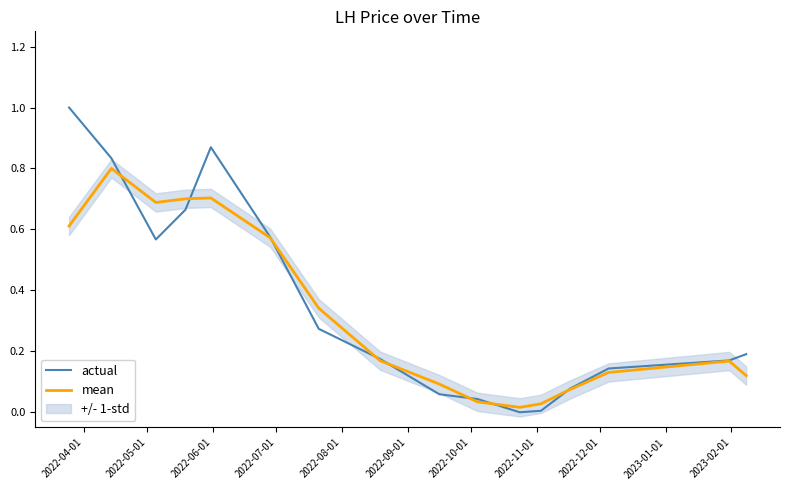

What is the maximum value for actual?

1.0